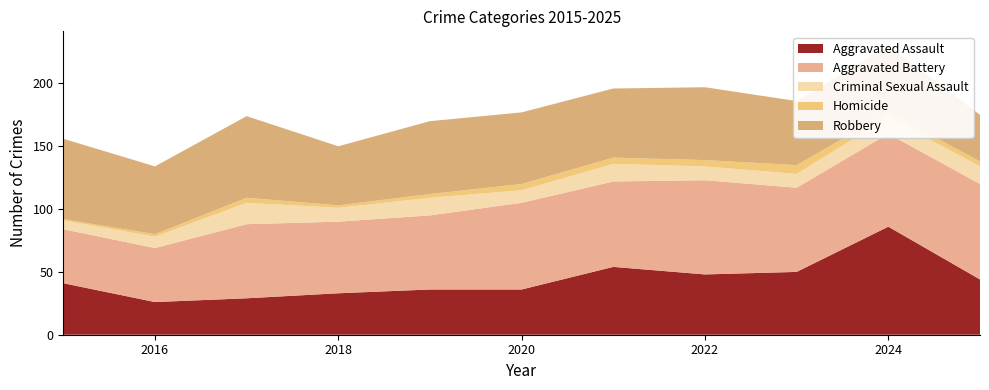

Reading right to left, what are all the values shown in this chart?

Aggravated Assault: 44	86	50	48	54	36	36	33	29	26	41
Aggravated Battery: 76	74	67	75	68	69	59	57	59	43	43
Criminal Sexual Assault: 14	13	11	11	14	10	14	11	17	9	7
Homicide: 4	4	7	5	5	5	3	2	4	2	1
Robbery: 37	53	51	58	55	57	58	47	65	54	64